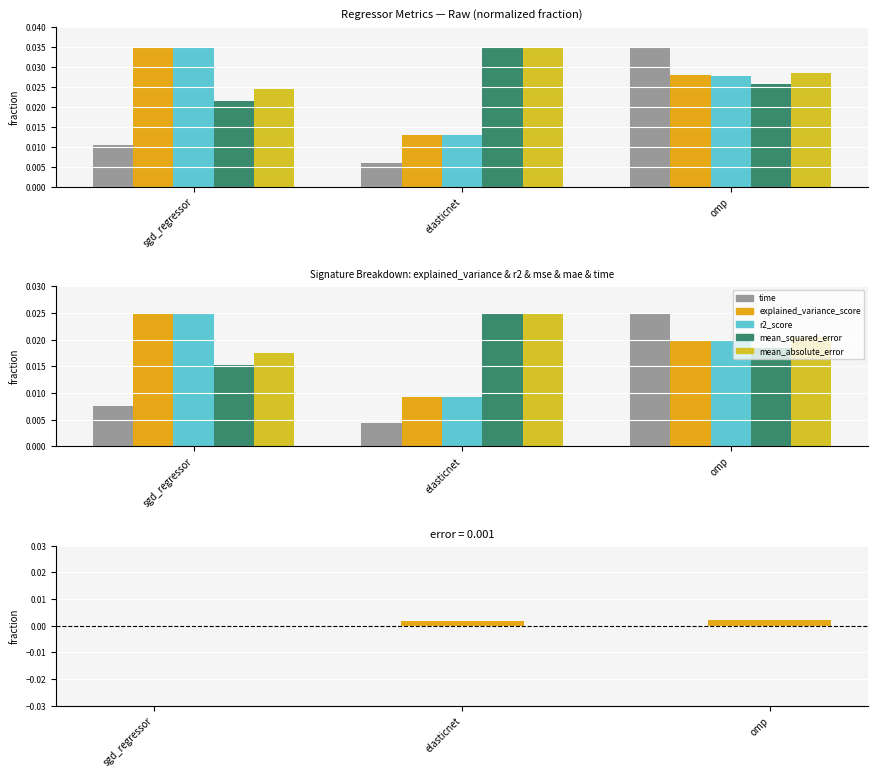

True or false: mean_absolute_error has a value of 0.0 at sgd_regressor.

False